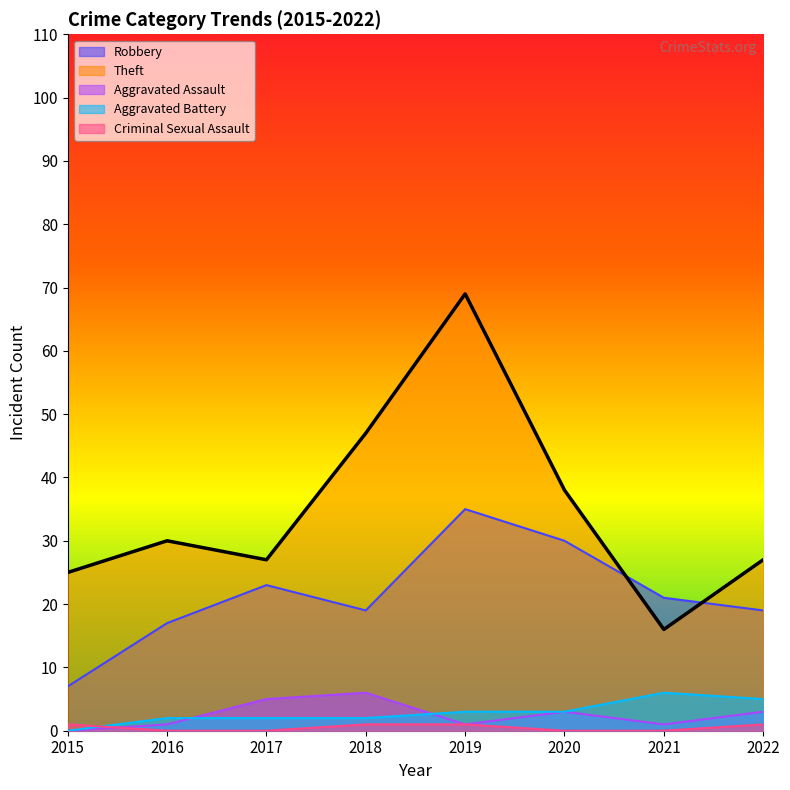

Where does the Robbery series first go above 21?

2017